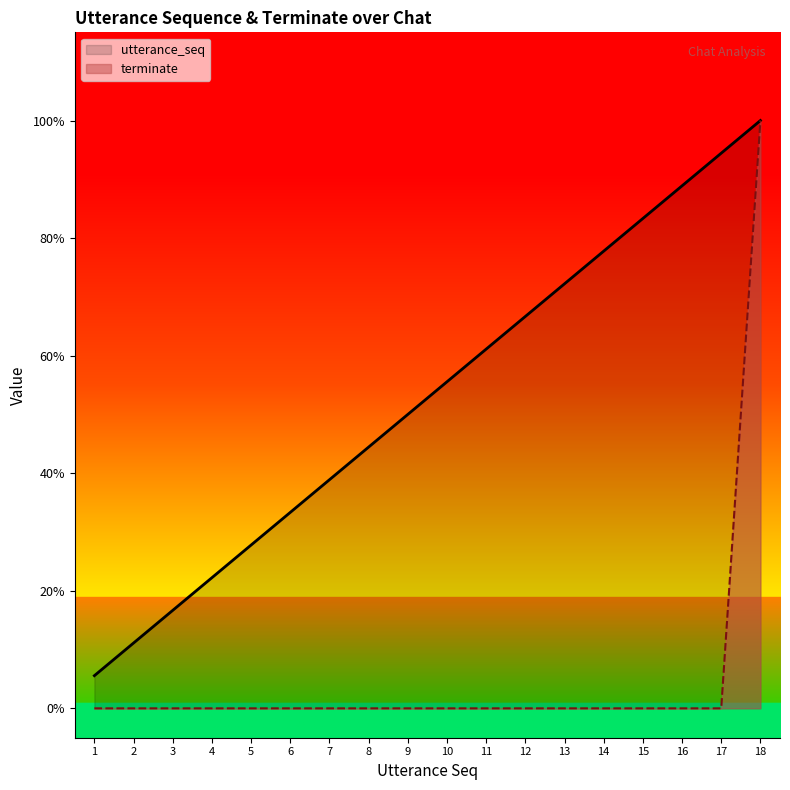

True or false: terminate has a value of 0.5 at 2.

False